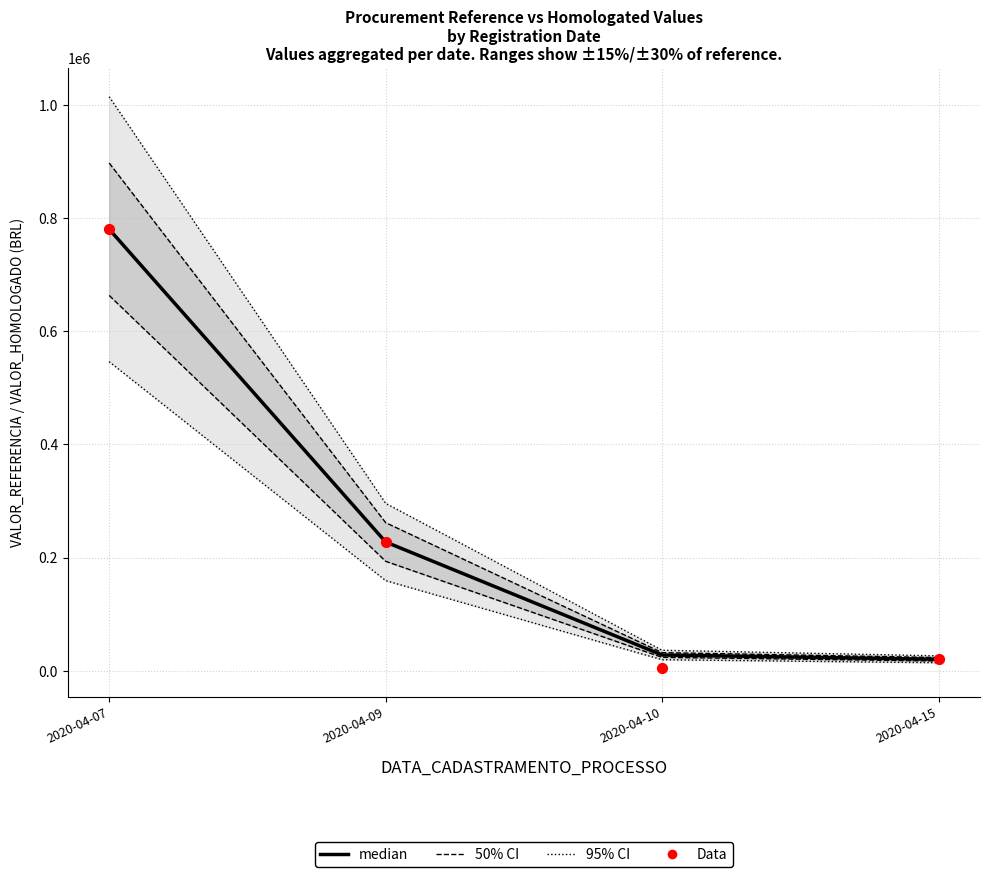

Which series has the largest total across all categories?

95% CI